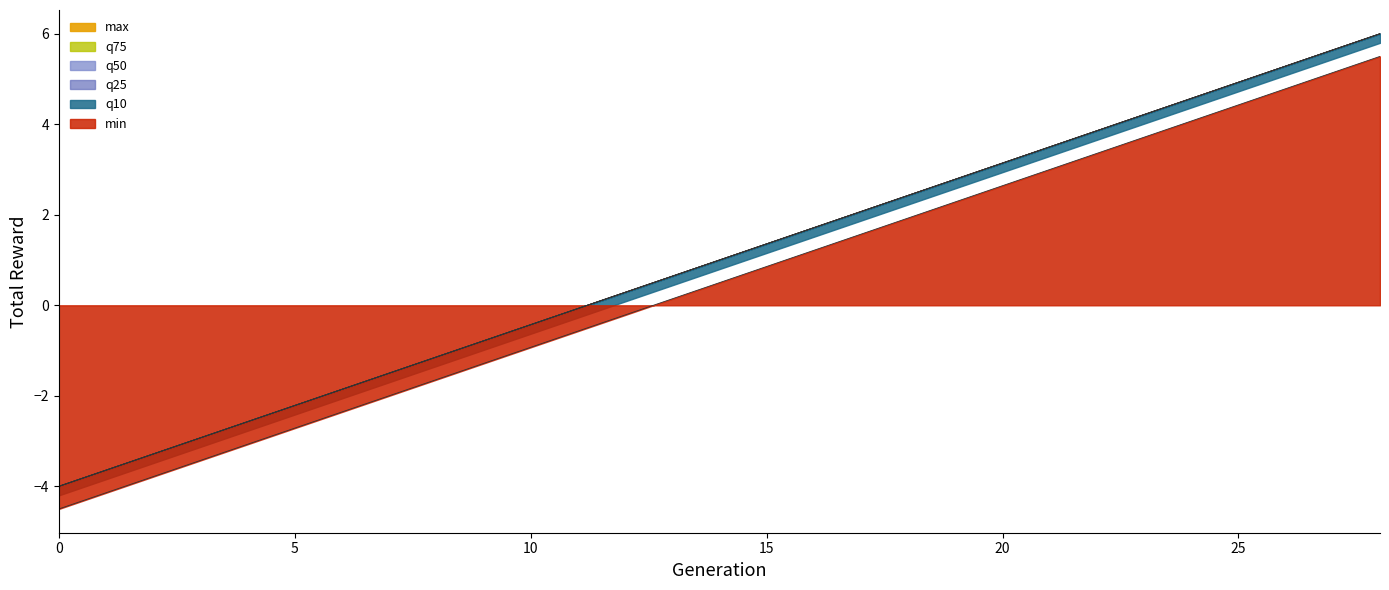

True or false: q25 and min intersect in this chart.

False